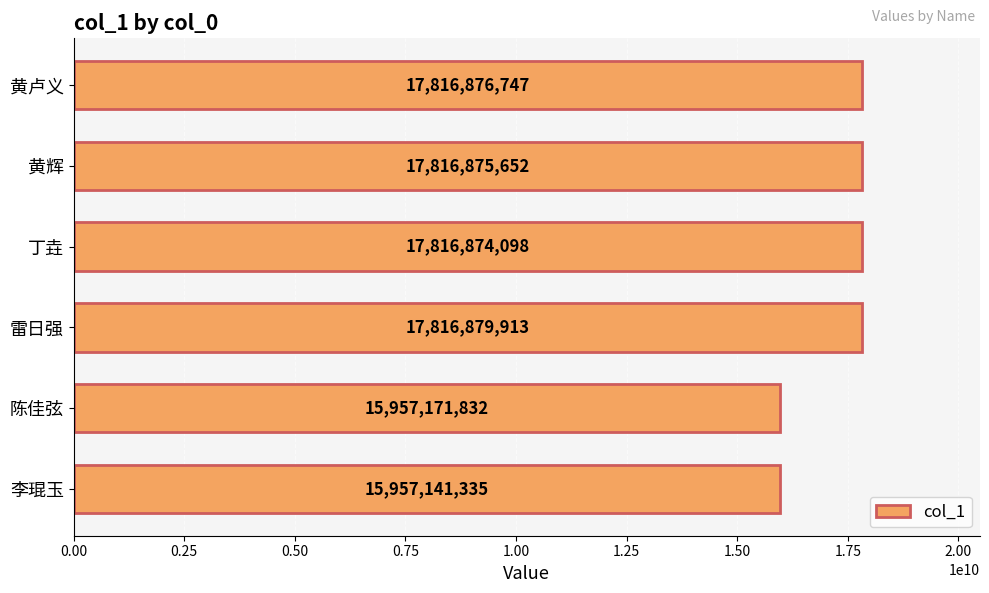

What is the difference between the second highest and second lowest values?

1859704915